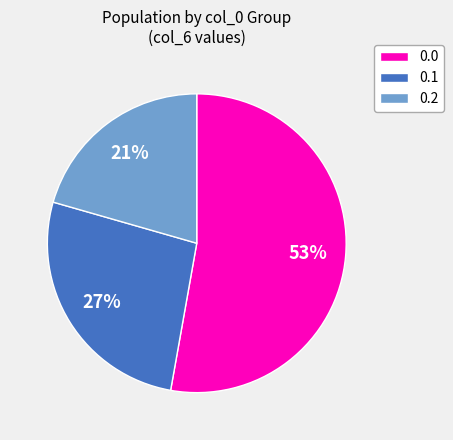

What is the ratio of the value at 0.1 to the value at 0.0?

0.5